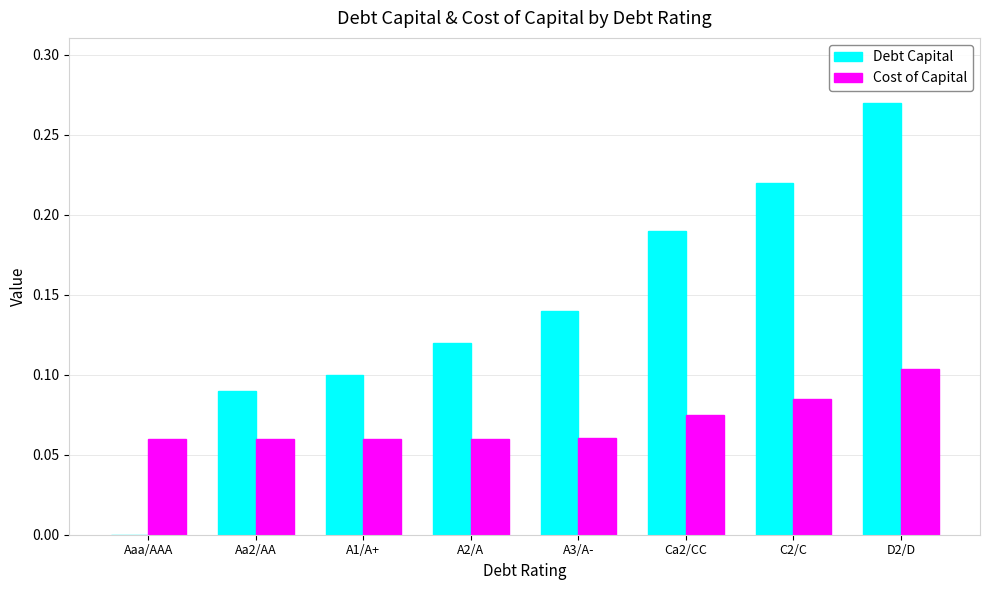

Which category has the highest value in the Debt Capital series?

D2/D